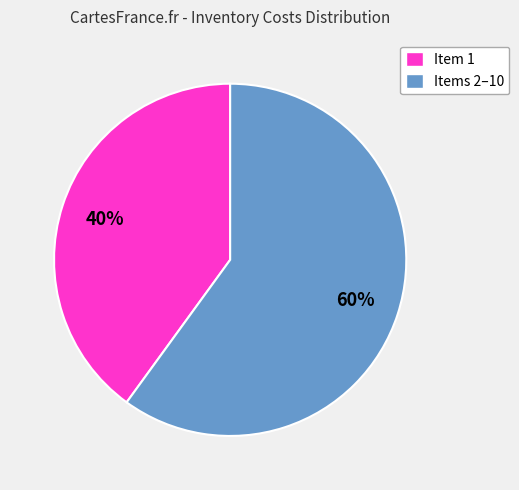

What is the smallest slice in the pie chart?

Item 1